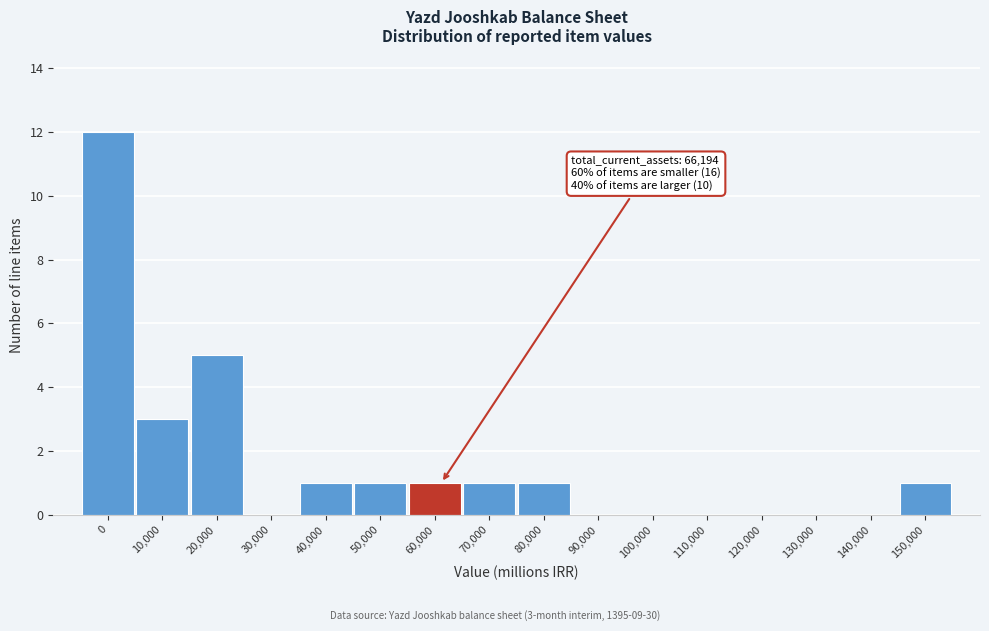

Reading right to left, list all the values displayed in this chart.

150,000=1	140,000=0	130,000=0	120,000=0	110,000=0	100,000=0	90,000=0	80,000=1	70,000=1	60,000=1	50,000=1	40,000=1	30,000=0	20,000=5	10,000=3	0=12